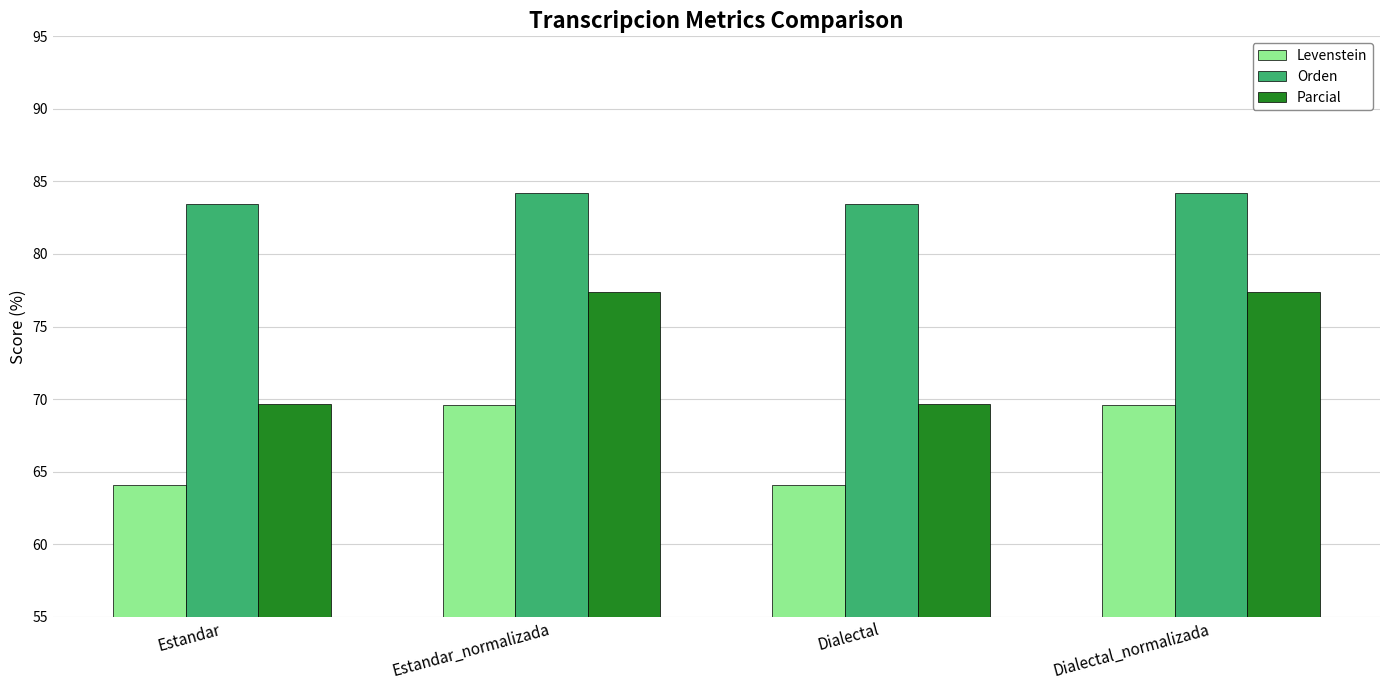

What is the total value across all series at Estandar_normalizada?

231.1